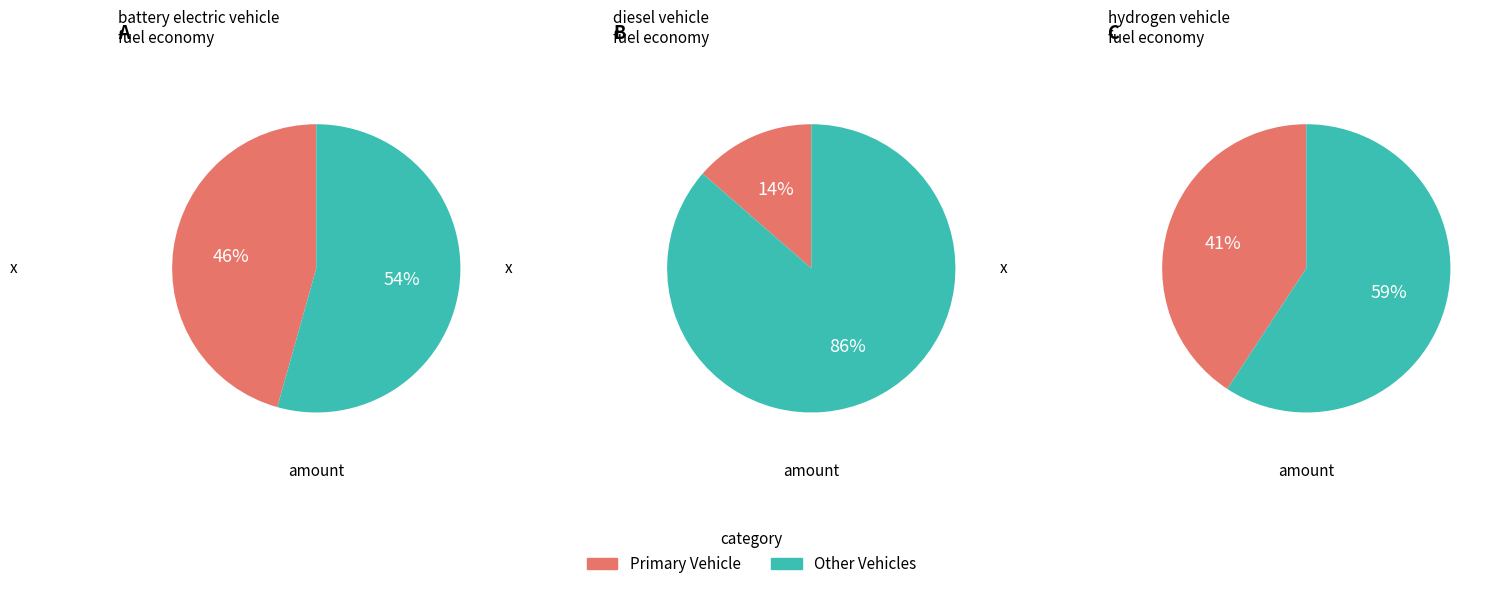

Is it true that diesel vehicle is 14% of the pie?

True